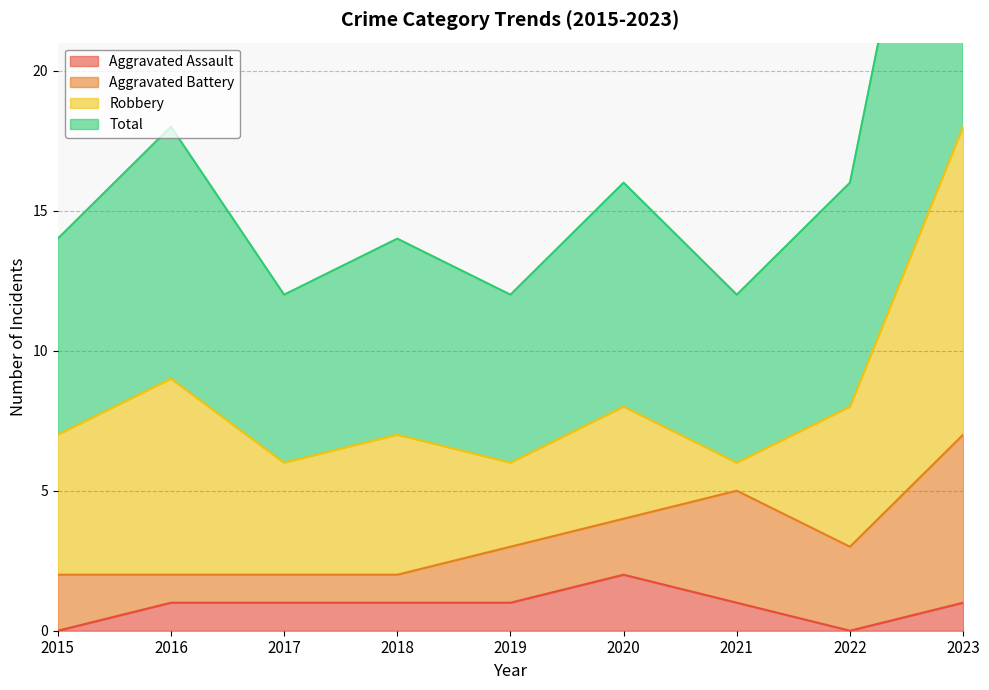

True or false: Total and Aggravated Assault cross at least once.

False